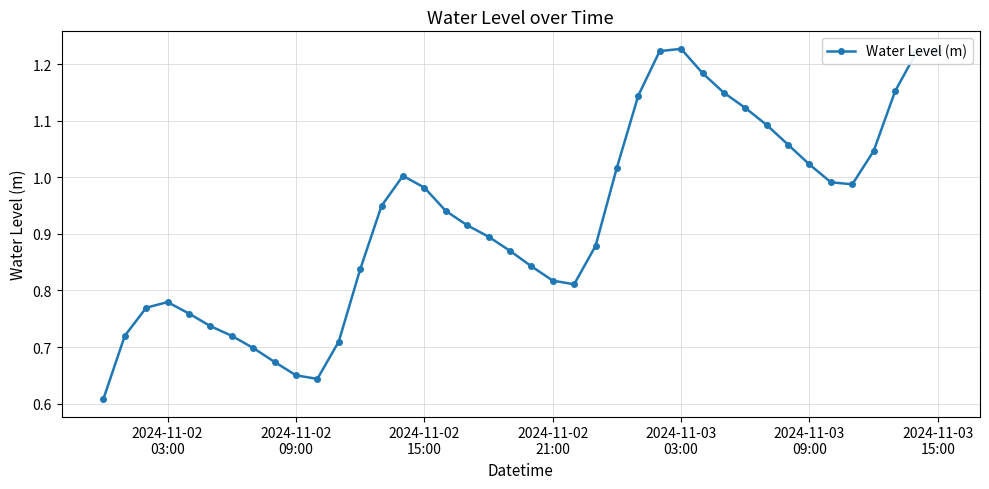

How many interior local valleys (lower than both neighbors) does the data have?

3